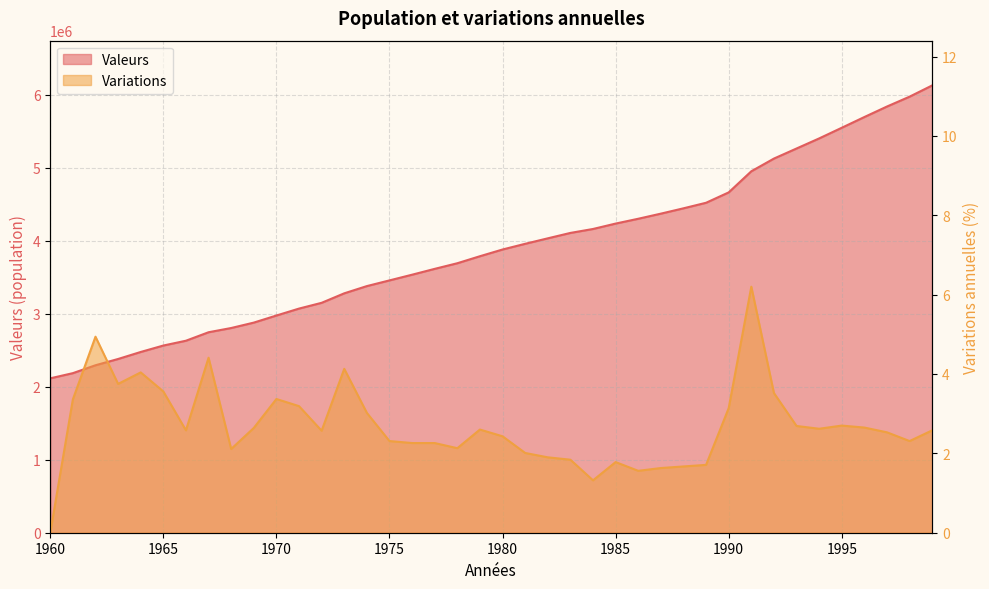

The Valeurs series shows 3764525.3 at 1970. True or false?

False